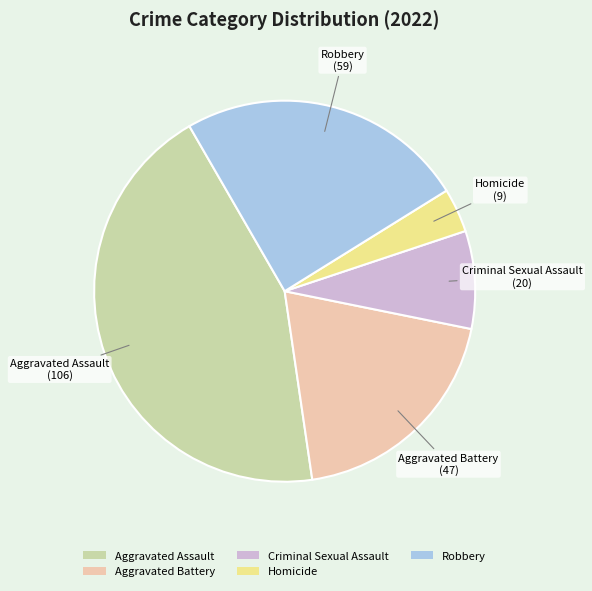

Rank the categories by value from lowest to highest.

Homicide, Criminal Sexual Assault, Aggravated Battery, Robbery, Aggravated Assault